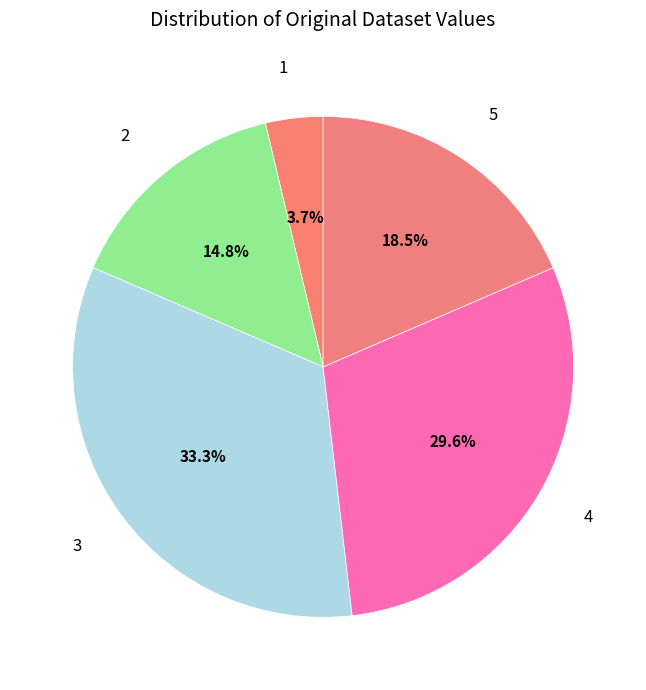

The 1 slice represents 16% of the pie. True or false?

False